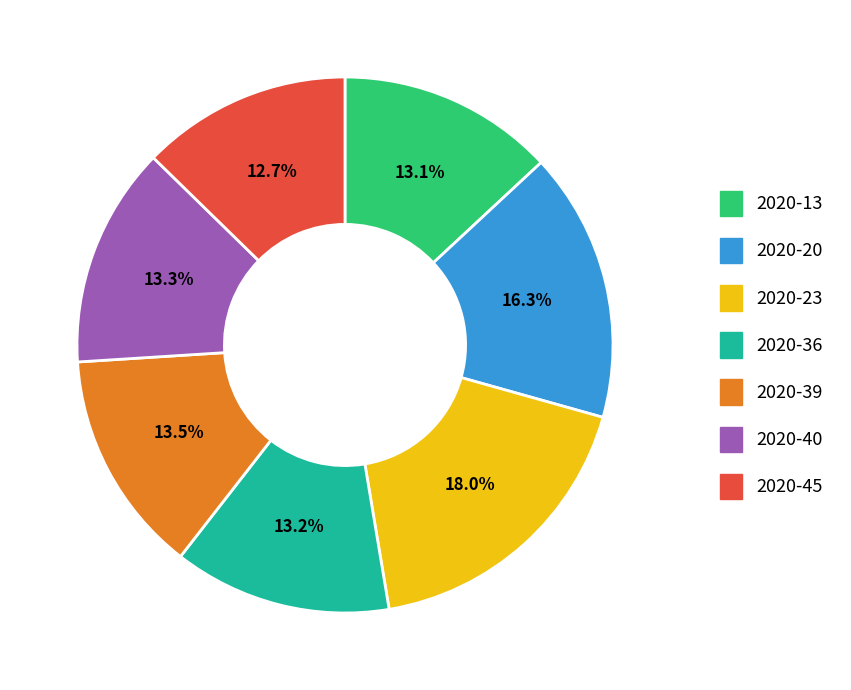

How many slices are in this pie chart?

7